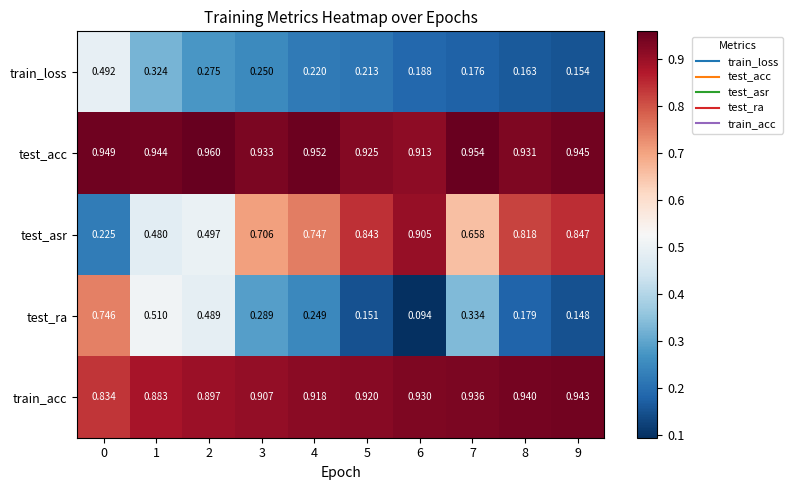

Is the value of test_ra at 8 greater than the value of train_acc at 9?

No